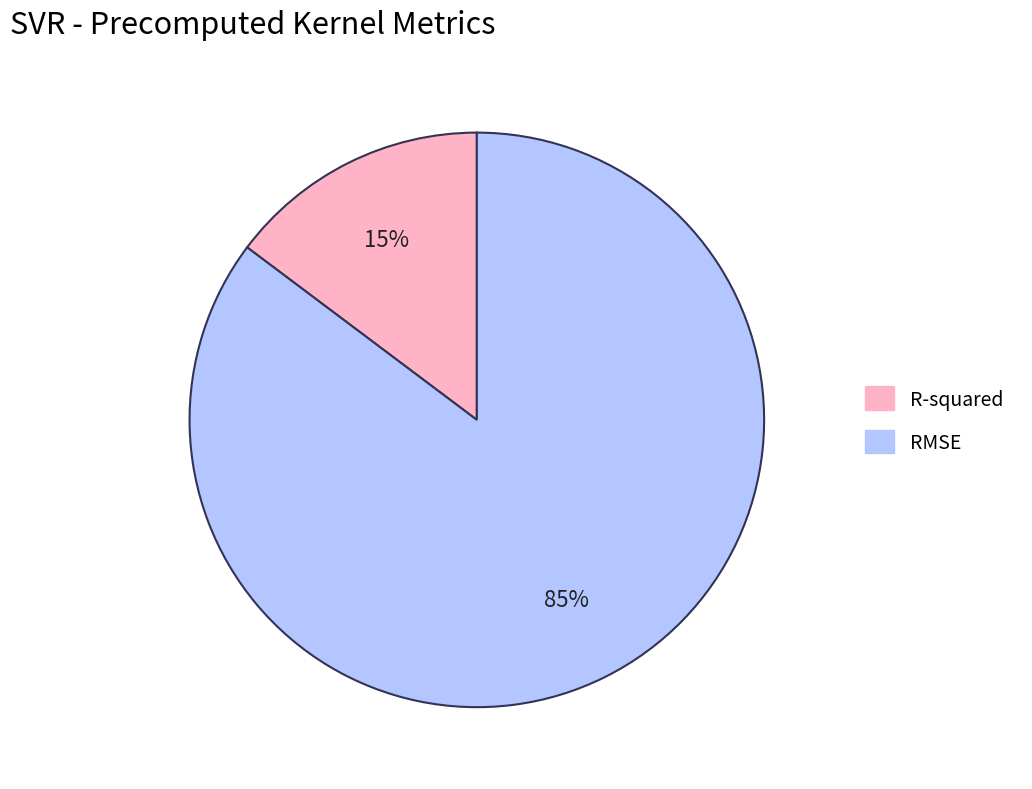

Count the number of slices in the pie.

2